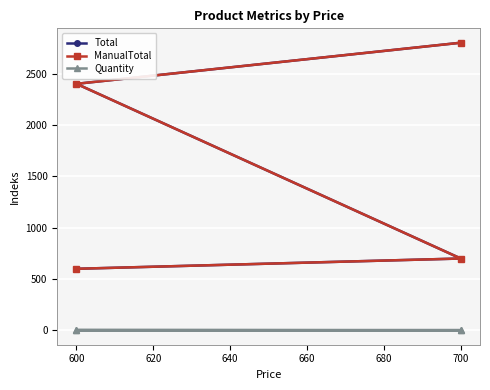

True or false: ManualTotal and Total intersect in this chart.

False